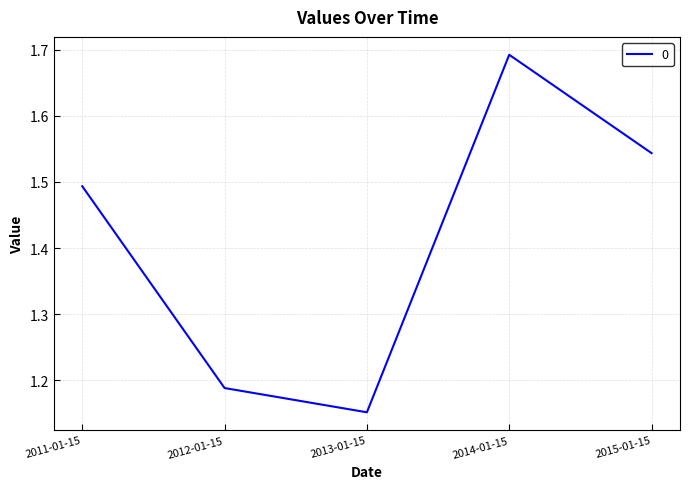

Which label corresponds to the smallest value in the chart?

2013-01-15